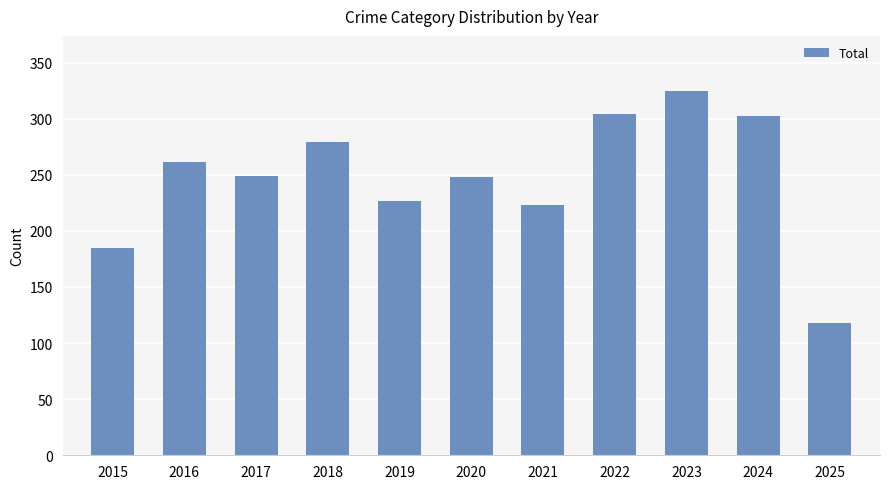

Which label corresponds to the smallest value in the chart?

2025